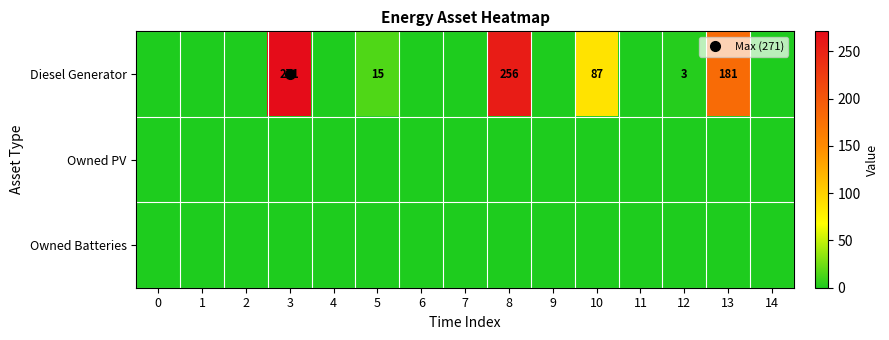

Which series has the largest total across all categories?

Diesel Generator